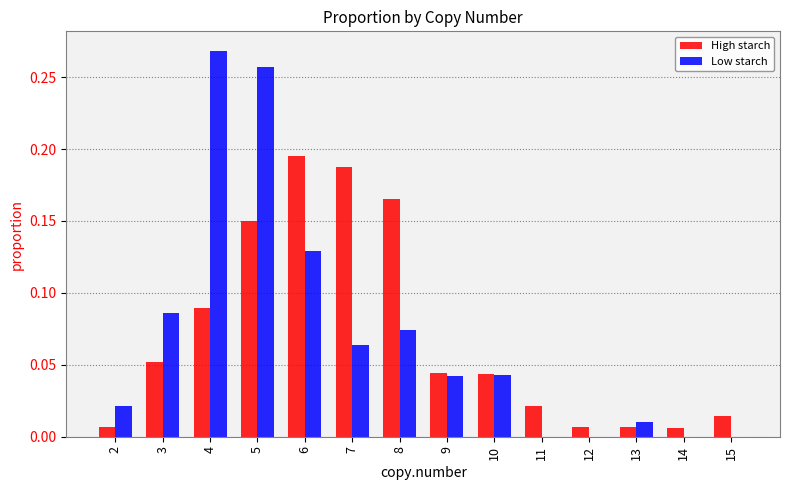

What is the sum of all High starch values?

1.0